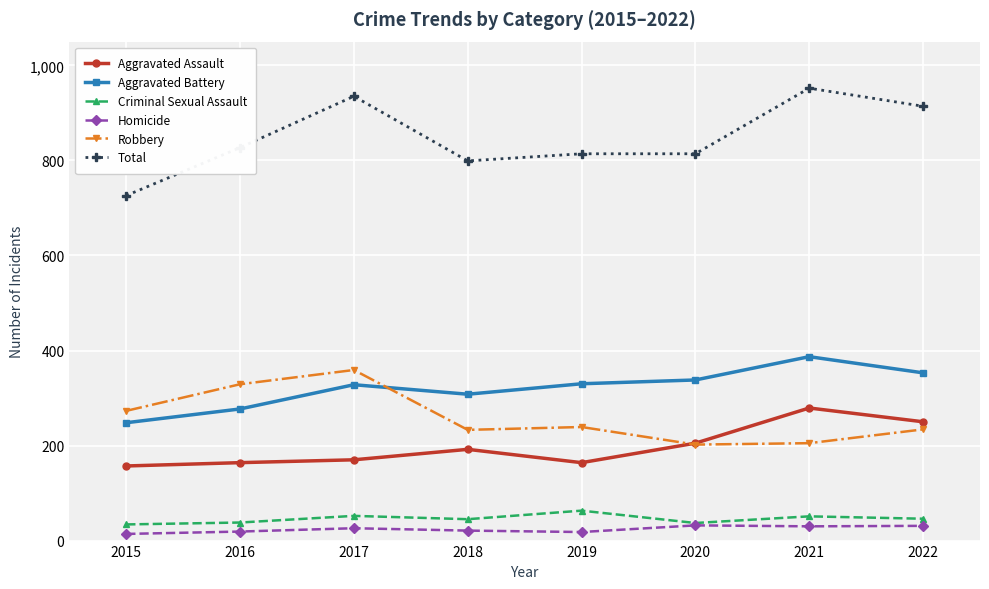

At which label does Aggravated Battery reach its minimum?

2015